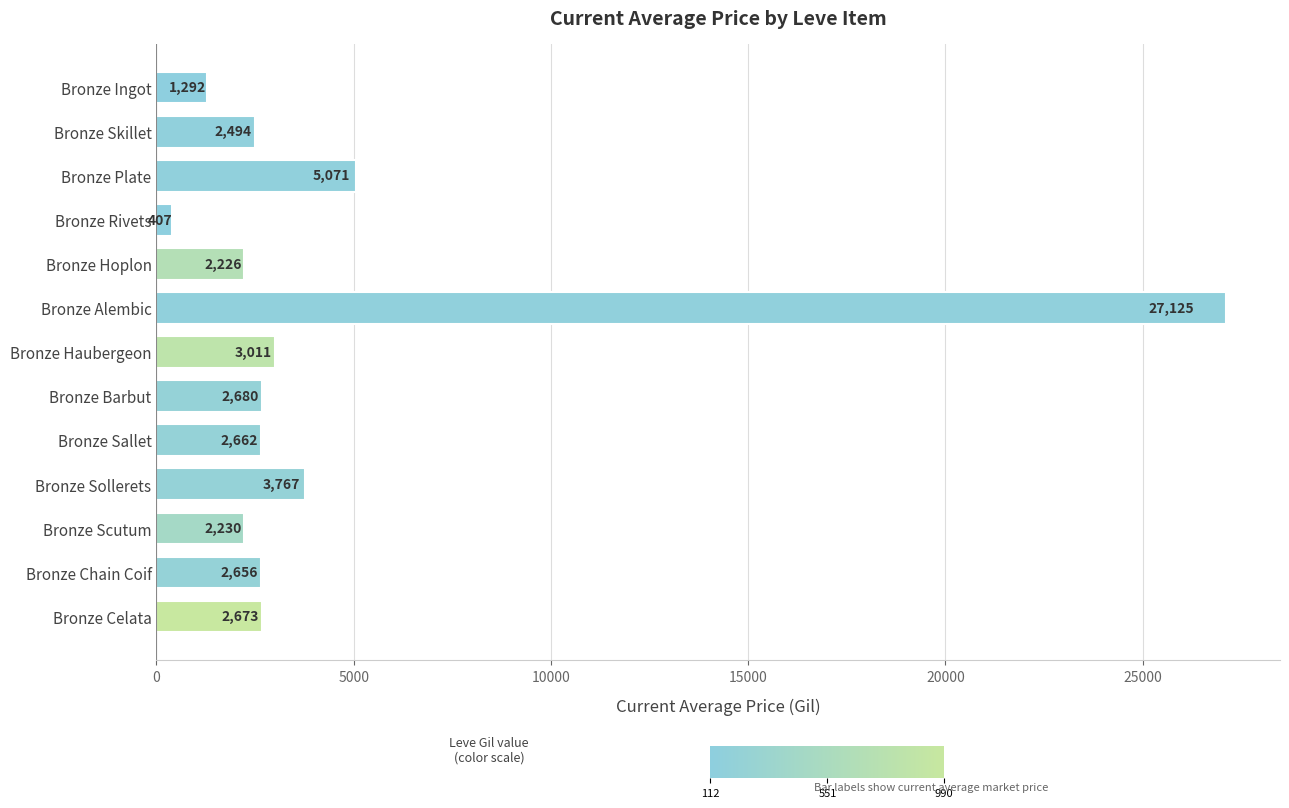

The chart shows a value of 3767.0 at Bronze Sollerets. True or false?

True